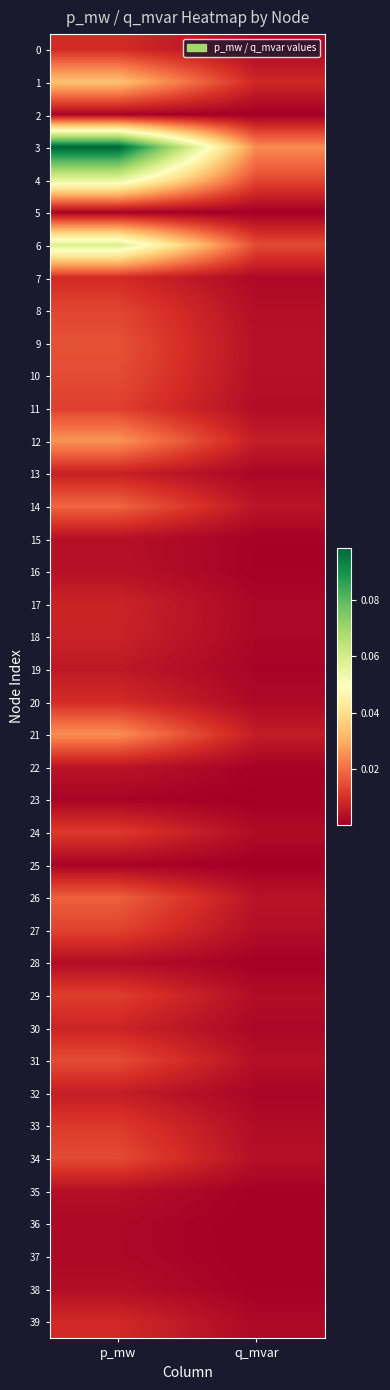

Reading left to right, what are all the values shown in this chart?

0: p_mw=0.0	q_mvar=0.0
1: p_mw=0.0	q_mvar=0.0
2: p_mw=0.0	q_mvar=0.0
3: p_mw=0.1	q_mvar=0.0
4: p_mw=0.1	q_mvar=0.0
5: p_mw=0.0	q_mvar=0.0
6: p_mw=0.1	q_mvar=0.0
7: p_mw=0.0	q_mvar=0.0
8: p_mw=0.0	q_mvar=0.0
9: p_mw=0.0	q_mvar=0.0
10: p_mw=0.0	q_mvar=0.0
11: p_mw=0.0	q_mvar=0.0
12: p_mw=0.0	q_mvar=0.0
13: p_mw=0.0	q_mvar=0.0
14: p_mw=0.0	q_mvar=0.0
15: p_mw=0.0	q_mvar=0.0
16: p_mw=0.0	q_mvar=0.0
17: p_mw=0.0	q_mvar=0.0
18: p_mw=0.0	q_mvar=0.0
19: p_mw=0.0	q_mvar=0.0
20: p_mw=0.0	q_mvar=0.0
21: p_mw=0.0	q_mvar=0.0
22: p_mw=0.0	q_mvar=0.0
23: p_mw=0.0	q_mvar=0.0
24: p_mw=0.0	q_mvar=0.0
25: p_mw=0.0	q_mvar=0.0
26: p_mw=0.0	q_mvar=0.0
27: p_mw=0.0	q_mvar=0.0
28: p_mw=0.0	q_mvar=0.0
29: p_mw=0.0	q_mvar=0.0
30: p_mw=0.0	q_mvar=0.0
31: p_mw=0.0	q_mvar=0.0
32: p_mw=0.0	q_mvar=0.0
33: p_mw=0.0	q_mvar=0.0
34: p_mw=0.0	q_mvar=0.0
35: p_mw=0.0	q_mvar=0.0
36: p_mw=0.0	q_mvar=0.0
37: p_mw=0.0	q_mvar=0.0
38: p_mw=0.0	q_mvar=0.0
39: p_mw=0.0	q_mvar=0.0